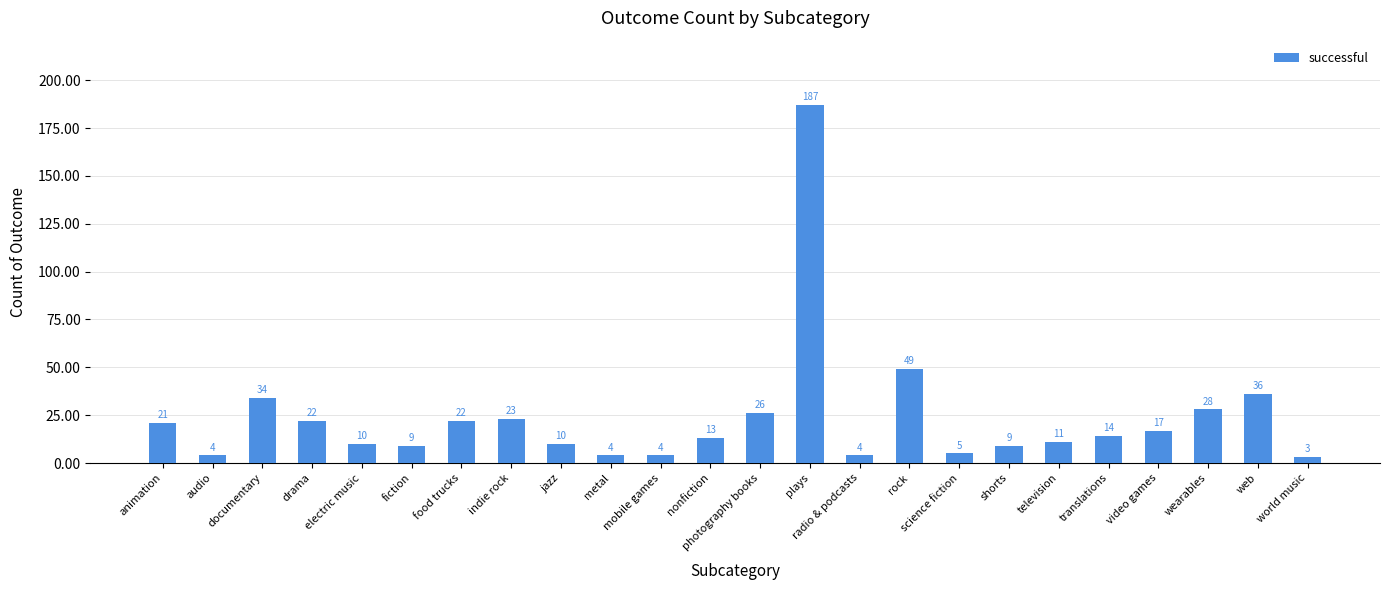

Which label corresponds to the largest value in the chart?

plays